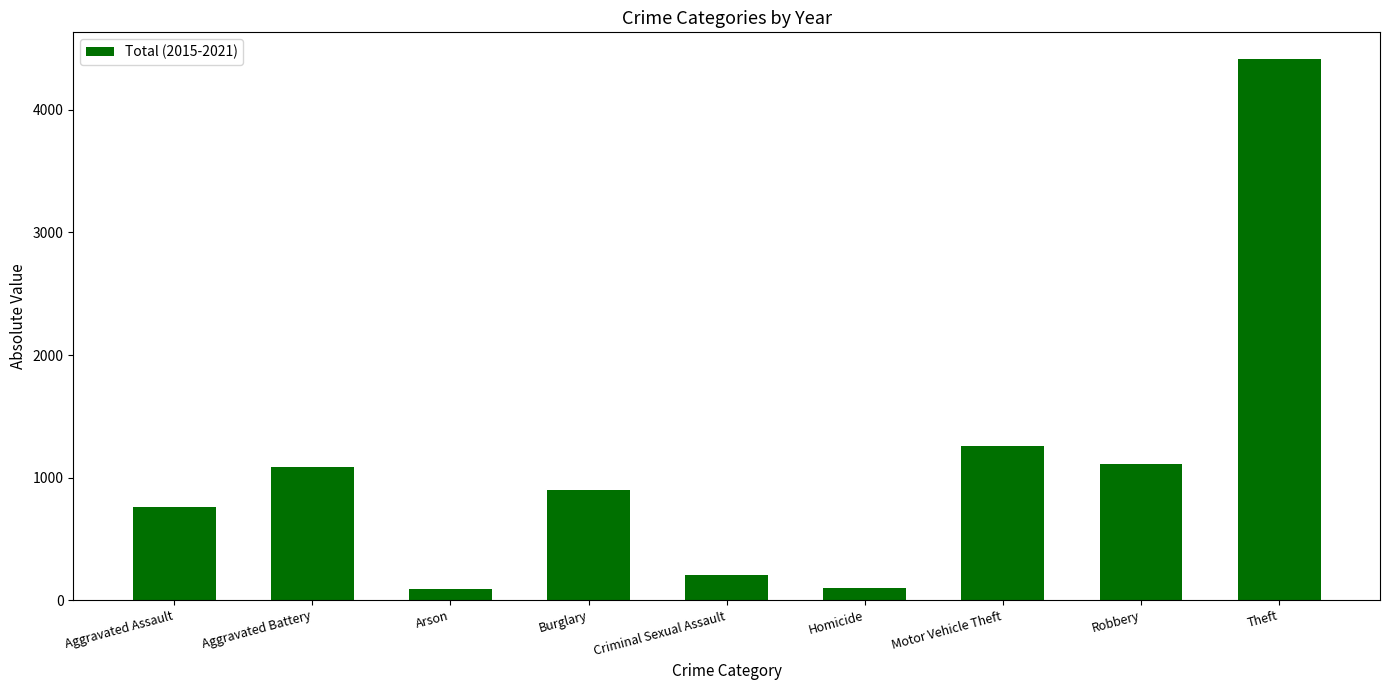

Is it true that the value at Criminal Sexual Assault is 205?

True